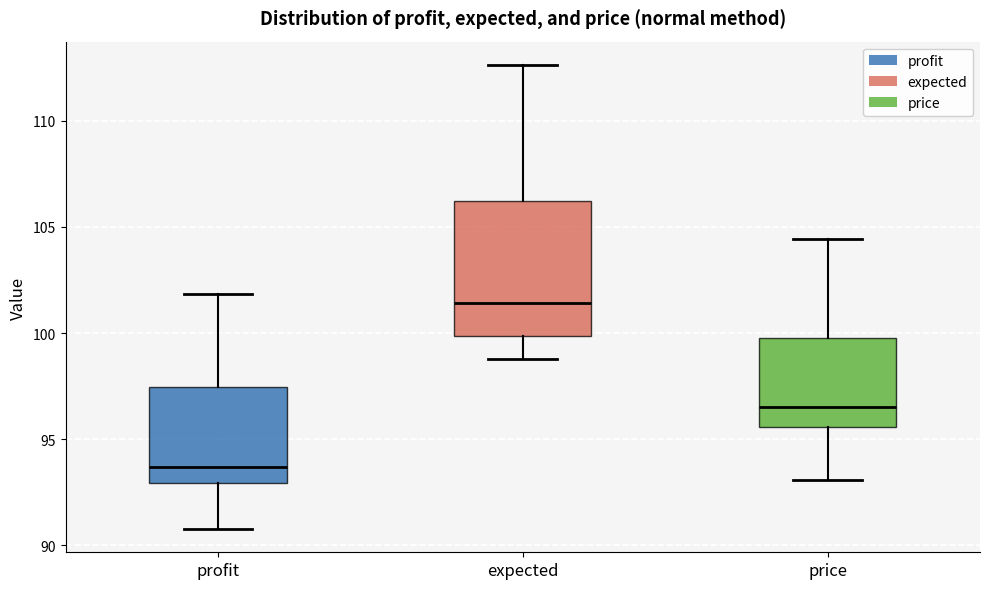

Reading left to right, transcribe this box plot: for each box, give where its median line is, the range the box spans, and where its two whiskers end, as read against the y-axis. The values are not printed on the chart, so give them approximately, as read against the axis.

profit: median 93.5, box 93.0 to 97.5, whiskers 91.0 to 102.0
expected: median 101.5, box 100.0 to 106.0, whiskers 99.0 to 112.5
price: median 96.5, box 95.5 to 100.0, whiskers 93.0 to 104.5